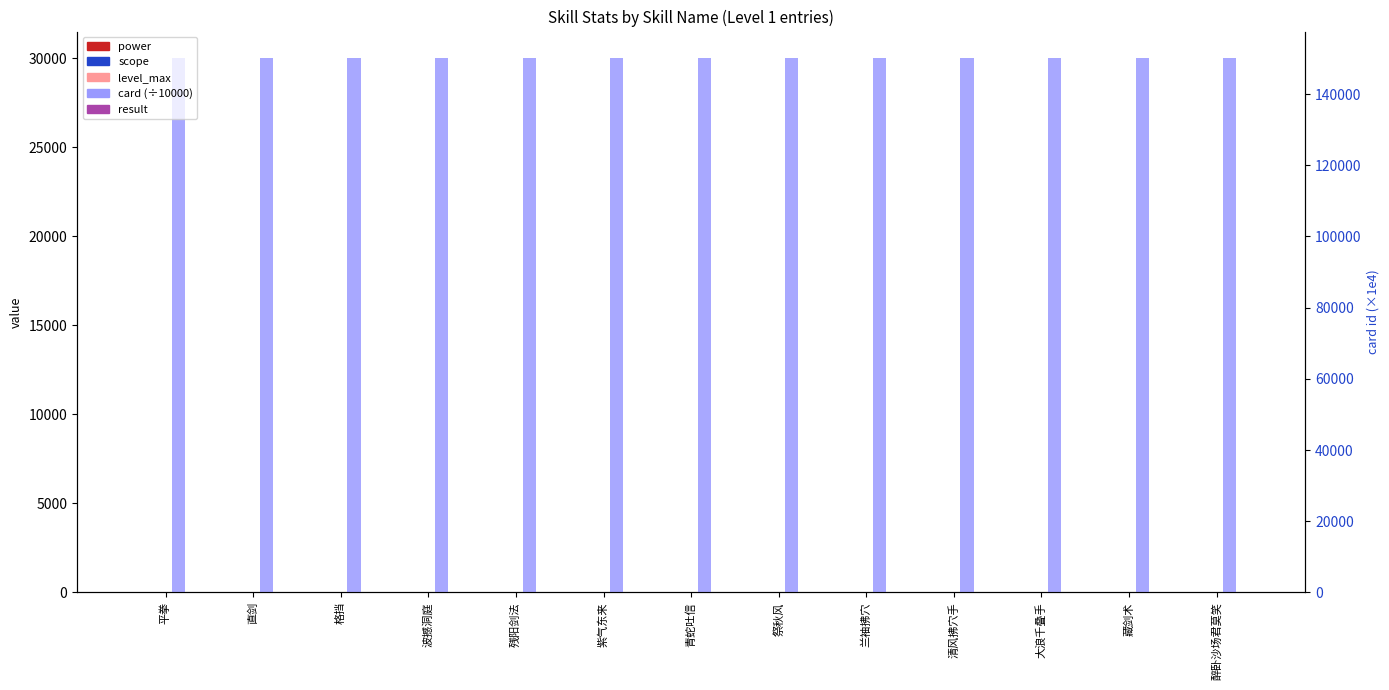

Which series has the largest range (max minus min)?

card